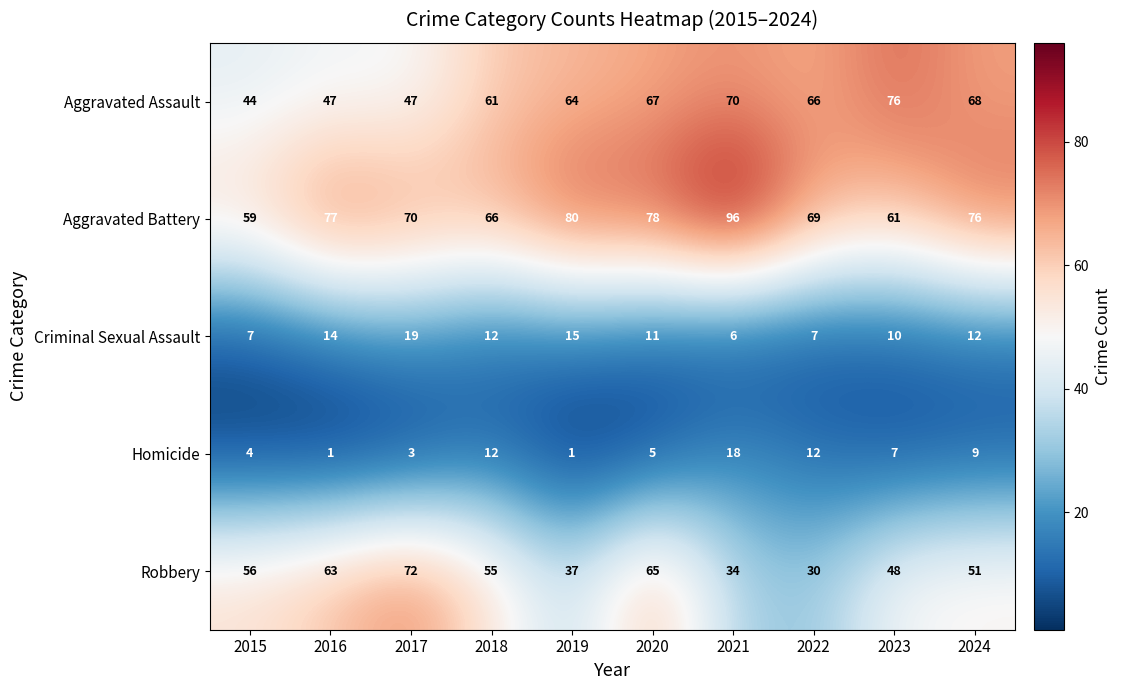

Count the number of categories in the chart.

10